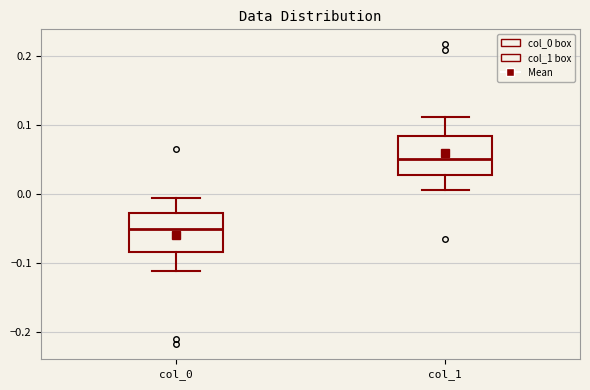

Which box's median line is the lowest?

col_0